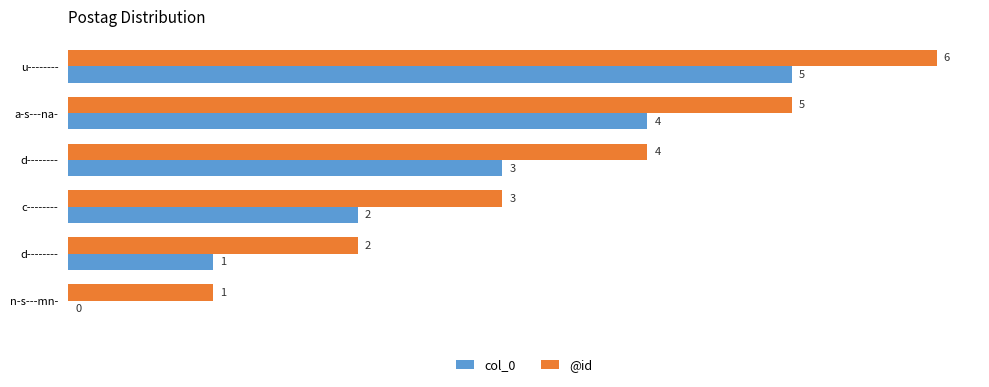

What are all the series names shown in the legend?

col_0, @id